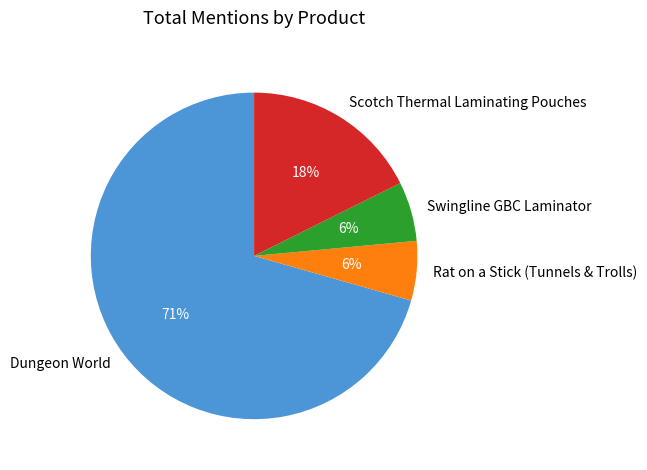

Is there a majority slice in this chart?

Yes